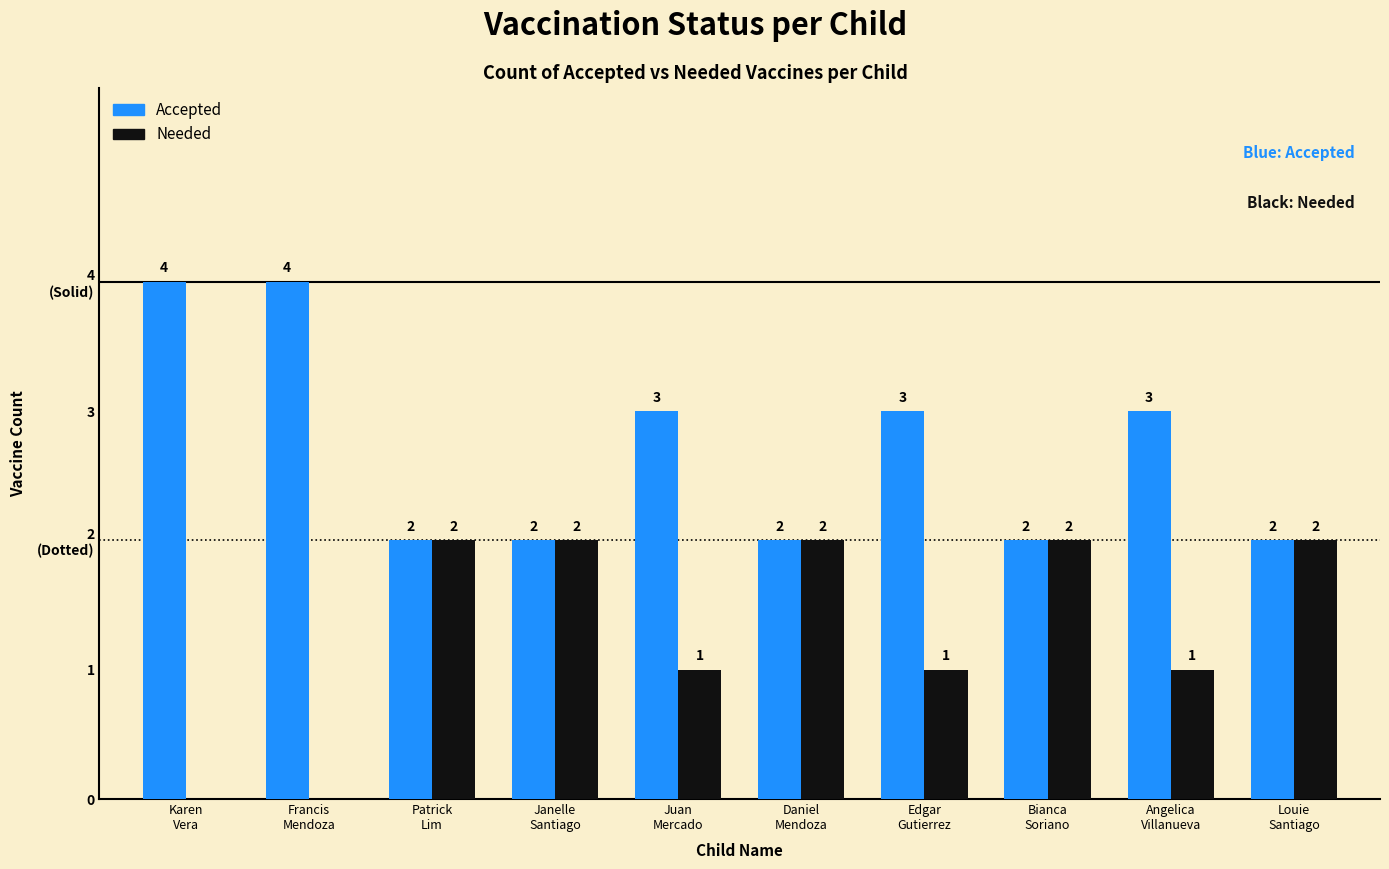

At how many categories does at least one series exceed 2?

5